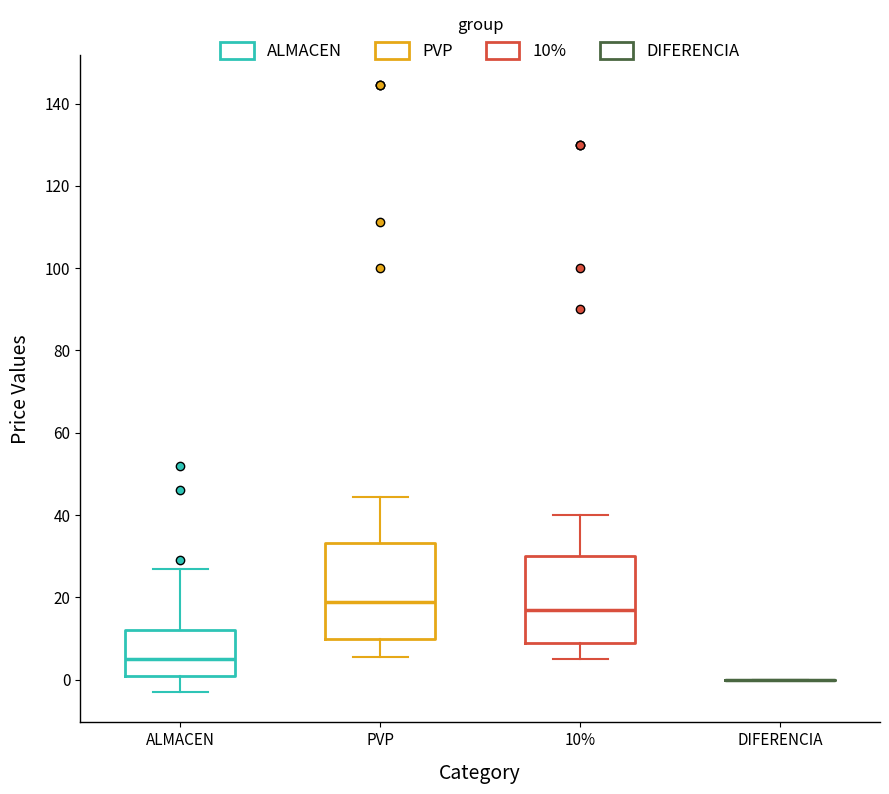

Reading left to right, transcribe this box plot: for each box, give where its median line is, the range the box spans, and where its two whiskers end, as read against the y-axis. The values are not printed on the chart, so give them approximately, as read against the axis.

ALMACEN: median 6, box 2 to 12, whiskers -2 to 28
PVP: median 18, box 10 to 34, whiskers 6 to 44
10%: median 18, box 10 to 30, whiskers 6 to 40
DIFERENCIA: box collapsed to a line at 0, whiskers 0 to 0